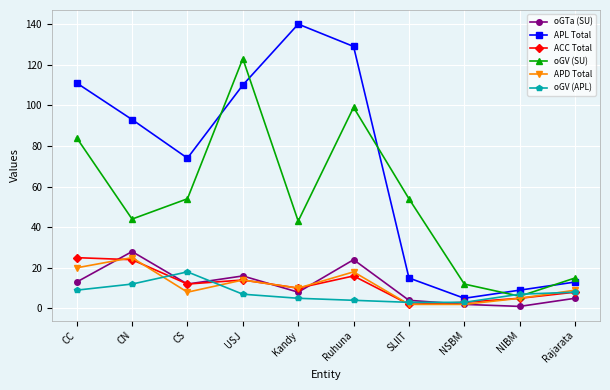

At which category does APD Total reach its first local valley?

CS